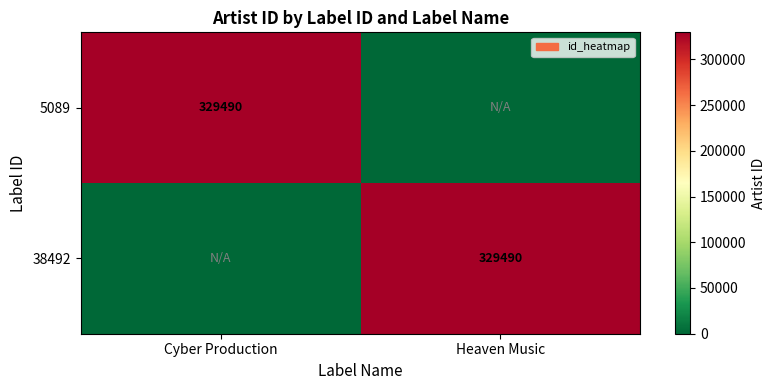

What is the difference between the highest and lowest values at Heaven Music?

329490